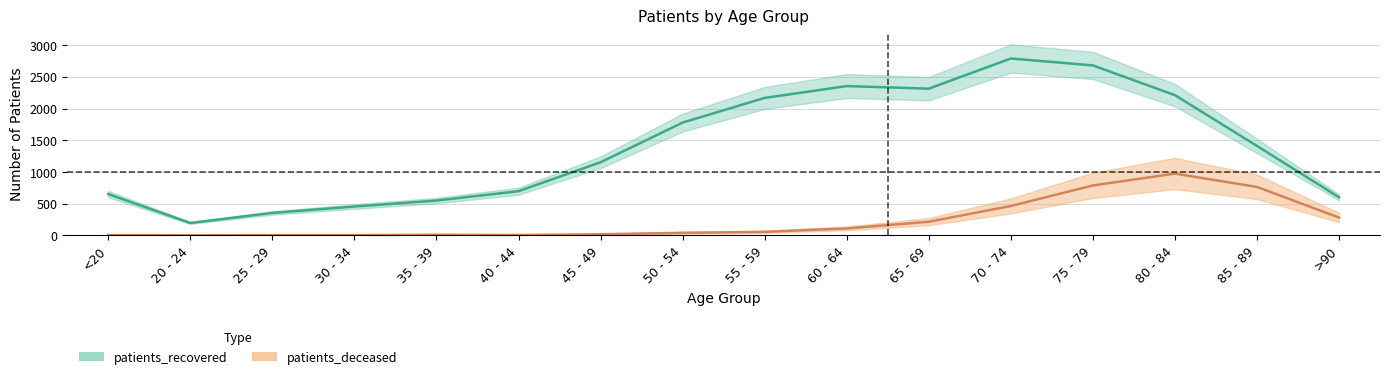

What is the maximum value shown in the chart?

2789